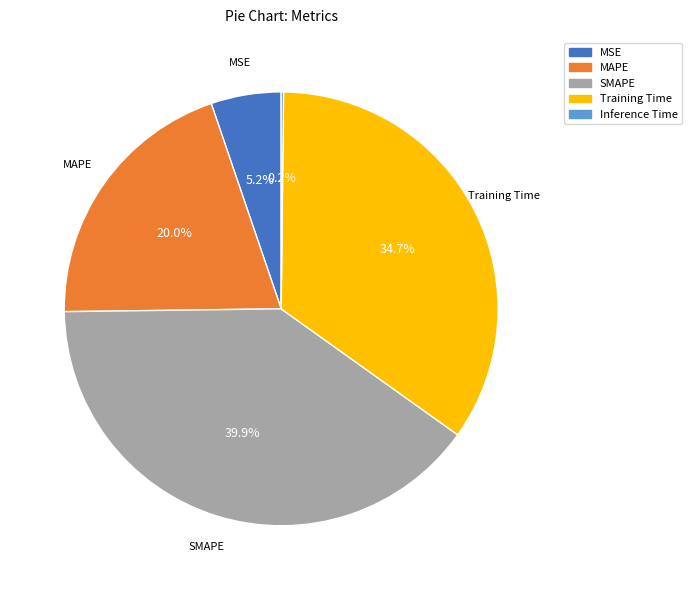

Which category has the biggest portion of the pie?

SMAPE